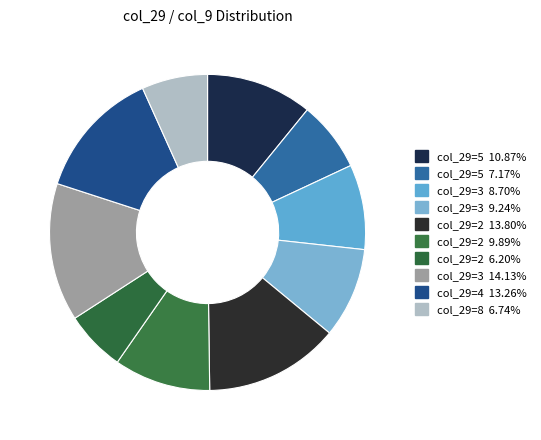

Count the number of slices in the pie.

10